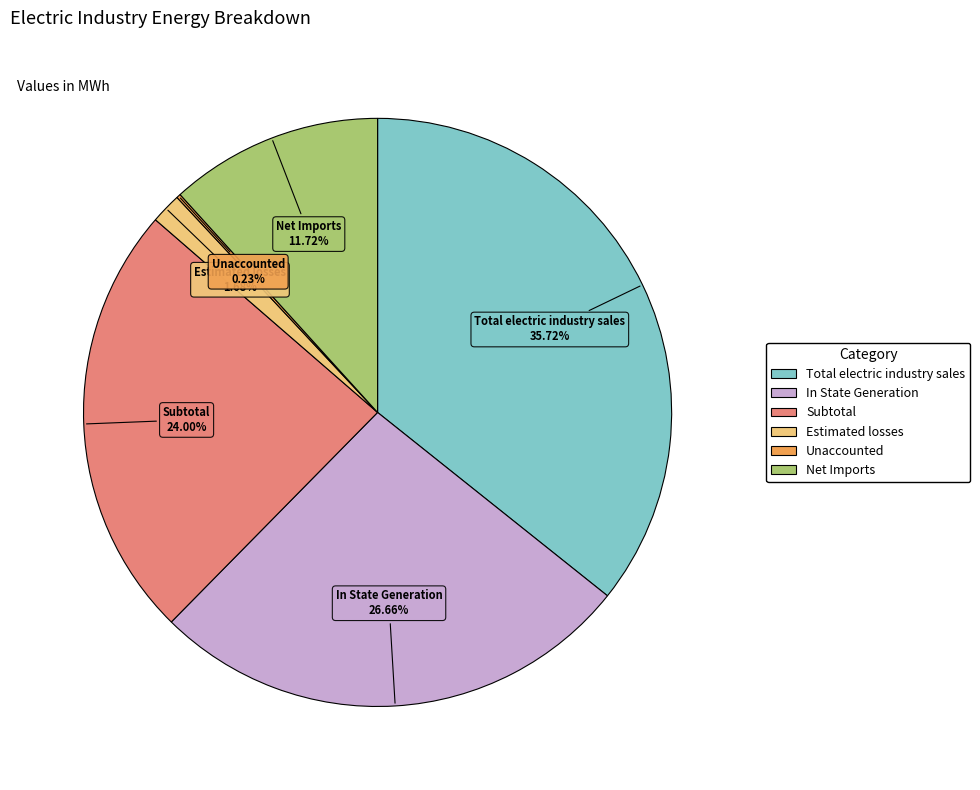

Is there any slice that represents more than half of the pie?

No